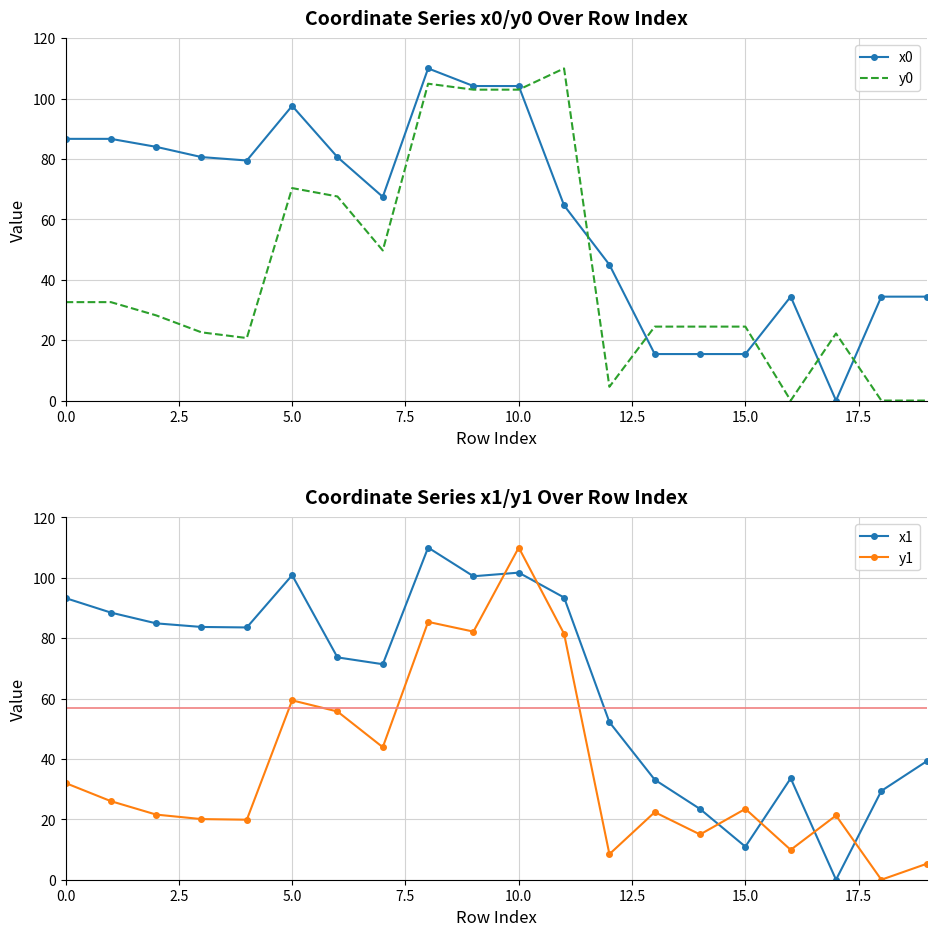

How many data points in x0 are less than 79?

10